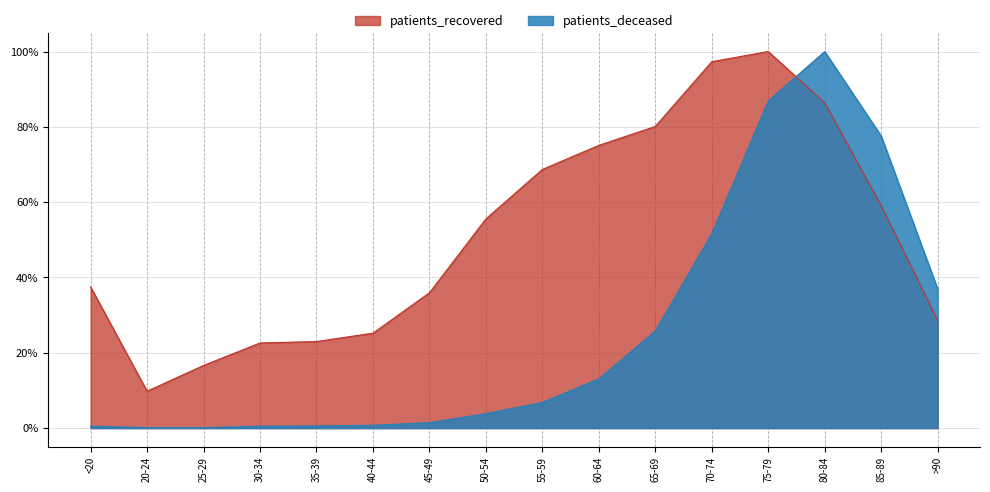

How many interior local peaks does the patients_recovered series have?

1